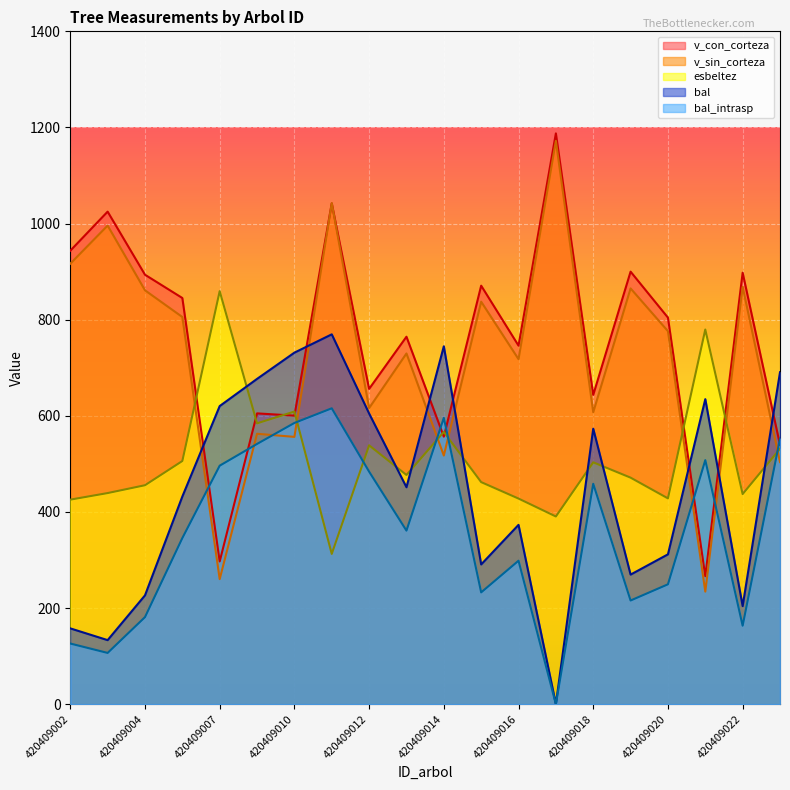

How many values in bal_intrasp are above zero?

19